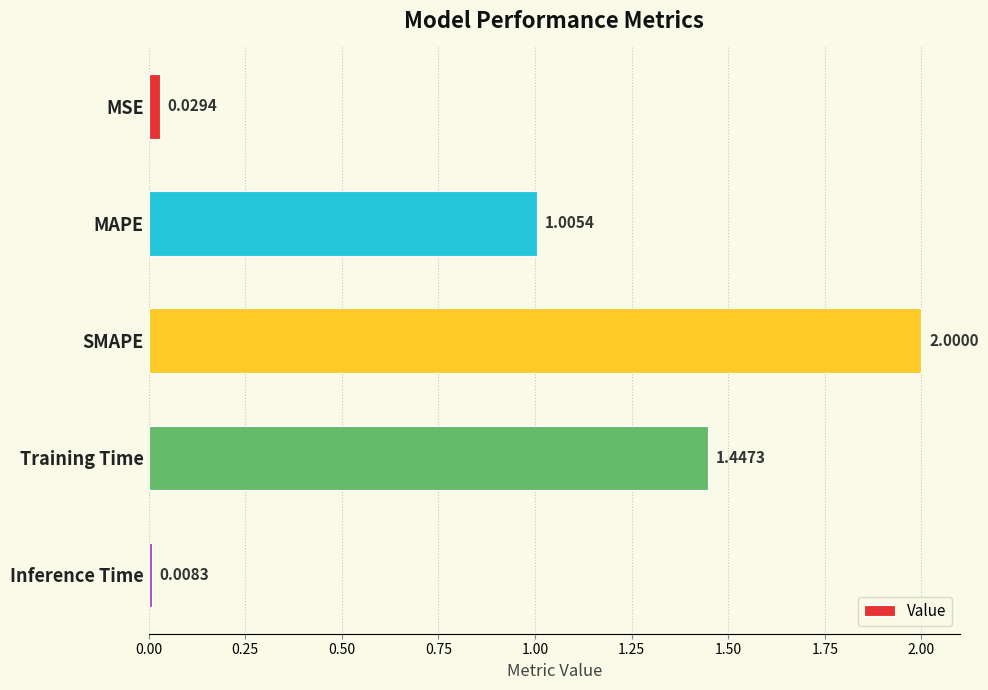

Which label corresponds to the largest value in the chart?

SMAPE